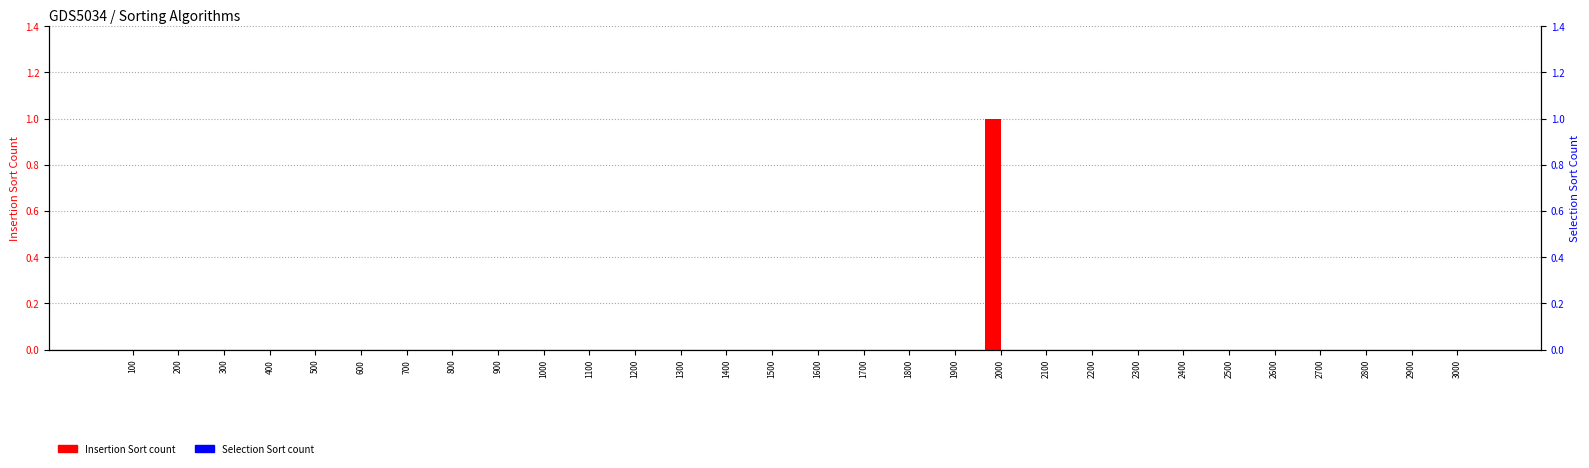

True or false: Insertion Sort has a value of 0 at 1800.

True